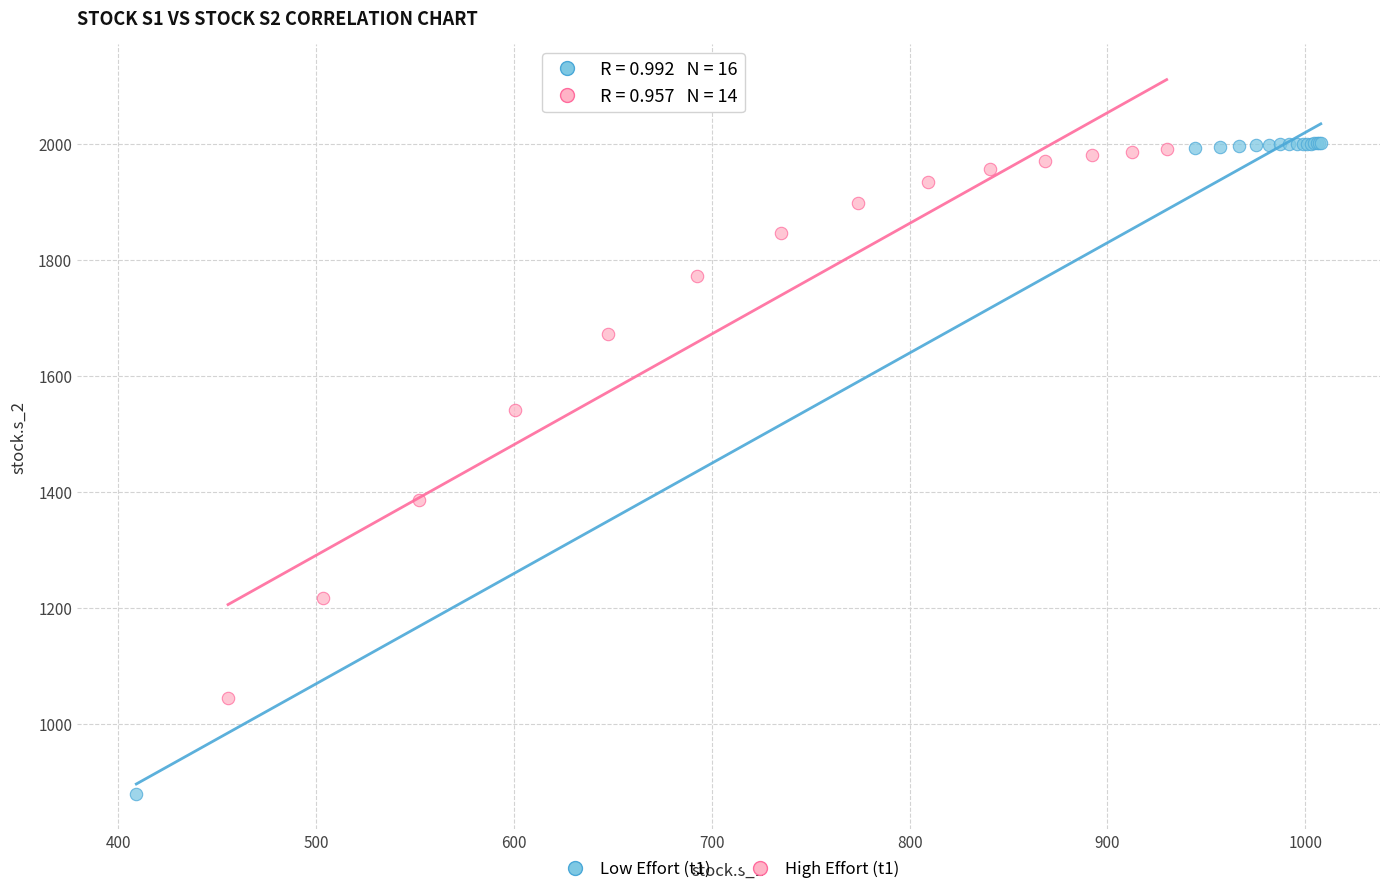

Which series has the widest spread of Y values?

Low Effort (t1)